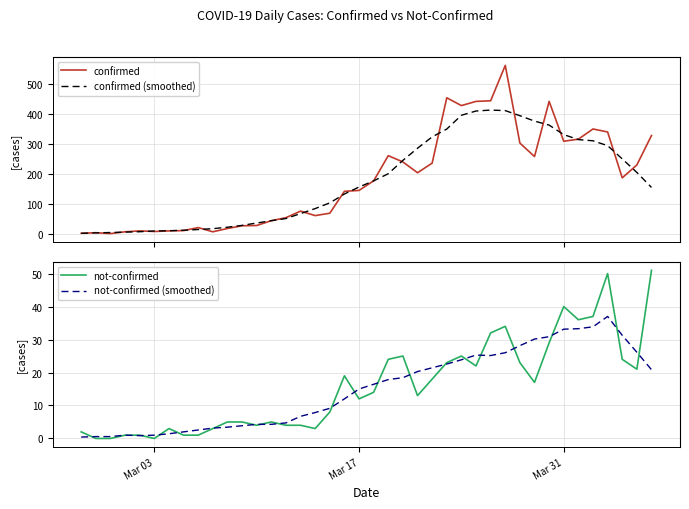

What is the difference between the maximum and second lowest values in the not-confirmed (smoothed) series?

36.4